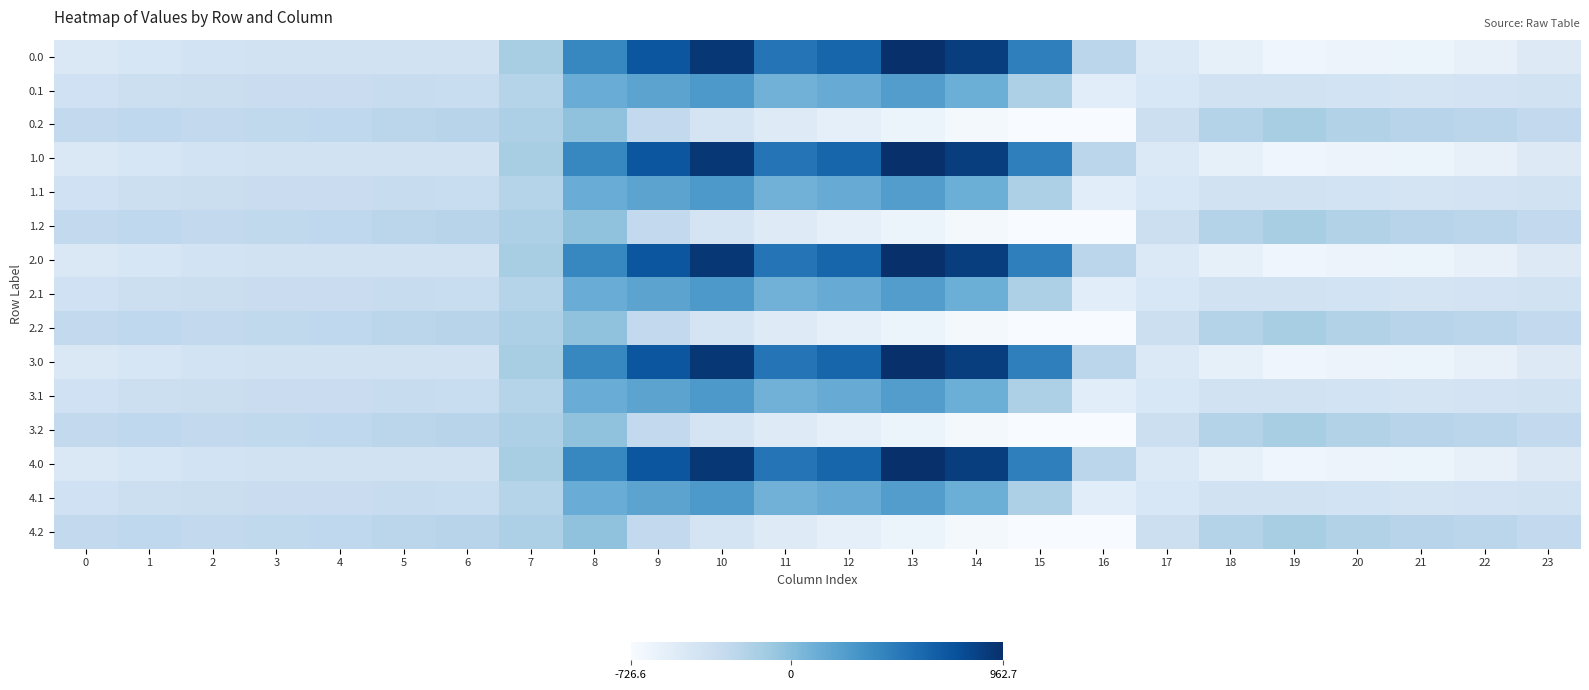

Reading right to left, list all the values displayed in this chart.

0.0: 23=-511.3	22=-592.3	21=-638.4	20=-629.9	19=-649.2	18=-586.7	17=-494.8	16=-250.9	15=443.0	14=870.3	13=962.7	12=619.4	11=516.0	10=916.2	9=716.9	8=395.3	7=-150.1	6=-408.0	5=-403.8	4=-404.9	3=-404.4	2=-410.3	1=-449.5	0=-482.0
0.1: 23=-399.4	22=-419.9	21=-432.4	20=-414.5	19=-400.2	18=-405.4	17=-466.6	16=-547.3	15=-173.1	14=113.7	13=241.5	12=134.6	11=87.0	10=274.1	9=191.1	8=125.2	7=-217.1	6=-332.2	5=-325.7	4=-339.6	3=-342.7	2=-347.9	1=-361.1	0=-384.6
0.2: 23=-287.5	22=-247.4	21=-226.4	20=-199.2	19=-151.0	18=-210.0	17=-362.4	16=-726.6	15=-725.8	14=-687.4	13=-640.4	12=-571.2	11=-520.6	10=-423.5	9=-288.5	8=-35.3	7=-176.6	6=-228.8	5=-245.0	4=-274.4	3=-281.0	2=-285.5	1=-272.7	0=-287.1
1.0: 23=-511.3	22=-592.3	21=-638.4	20=-629.9	19=-649.2	18=-586.7	17=-494.8	16=-250.9	15=443.0	14=870.3	13=962.7	12=619.4	11=516.0	10=916.2	9=716.9	8=395.3	7=-150.1	6=-408.0	5=-403.8	4=-404.9	3=-404.4	2=-410.3	1=-449.5	0=-482.0
1.1: 23=-399.4	22=-419.9	21=-432.4	20=-414.5	19=-400.2	18=-405.4	17=-466.6	16=-547.3	15=-173.1	14=113.7	13=241.5	12=134.6	11=87.0	10=274.1	9=191.1	8=125.2	7=-217.1	6=-332.2	5=-325.7	4=-339.6	3=-342.7	2=-347.9	1=-361.1	0=-384.6
1.2: 23=-287.5	22=-247.4	21=-226.4	20=-199.2	19=-151.0	18=-210.0	17=-362.4	16=-726.6	15=-725.8	14=-687.4	13=-640.4	12=-571.2	11=-520.6	10=-423.5	9=-288.5	8=-35.3	7=-176.6	6=-228.8	5=-245.0	4=-274.4	3=-281.0	2=-285.5	1=-272.7	0=-287.1
2.0: 23=-511.3	22=-592.3	21=-638.4	20=-629.9	19=-649.2	18=-586.7	17=-494.8	16=-250.9	15=443.0	14=870.3	13=962.7	12=619.4	11=516.0	10=916.2	9=716.9	8=395.3	7=-150.1	6=-408.0	5=-403.8	4=-404.9	3=-404.4	2=-410.3	1=-449.5	0=-482.0
2.1: 23=-399.4	22=-419.9	21=-432.4	20=-414.5	19=-400.2	18=-405.4	17=-466.6	16=-547.3	15=-173.1	14=113.7	13=241.5	12=134.6	11=87.0	10=274.1	9=191.1	8=125.2	7=-217.1	6=-332.2	5=-325.7	4=-339.6	3=-342.7	2=-347.9	1=-361.1	0=-384.6
2.2: 23=-287.5	22=-247.4	21=-226.4	20=-199.2	19=-151.0	18=-210.0	17=-362.4	16=-726.6	15=-725.8	14=-687.4	13=-640.4	12=-571.2	11=-520.6	10=-423.5	9=-288.5	8=-35.3	7=-176.6	6=-228.8	5=-245.0	4=-274.4	3=-281.0	2=-285.5	1=-272.7	0=-287.1
3.0: 23=-511.3	22=-592.3	21=-638.4	20=-629.9	19=-649.2	18=-586.7	17=-494.8	16=-250.9	15=443.0	14=870.3	13=962.7	12=619.4	11=516.0	10=916.2	9=716.9	8=395.3	7=-150.1	6=-408.0	5=-403.8	4=-404.9	3=-404.4	2=-410.3	1=-449.5	0=-482.0
3.1: 23=-399.4	22=-419.9	21=-432.4	20=-414.5	19=-400.2	18=-405.4	17=-466.6	16=-547.3	15=-173.1	14=113.7	13=241.5	12=134.6	11=87.0	10=274.1	9=191.1	8=125.2	7=-217.1	6=-332.2	5=-325.7	4=-339.6	3=-342.7	2=-347.9	1=-361.1	0=-384.6
3.2: 23=-287.5	22=-247.4	21=-226.4	20=-199.2	19=-151.0	18=-210.0	17=-362.4	16=-726.6	15=-725.8	14=-687.4	13=-640.4	12=-571.2	11=-520.6	10=-423.5	9=-288.5	8=-35.3	7=-176.6	6=-228.8	5=-245.0	4=-274.4	3=-281.0	2=-285.5	1=-272.7	0=-287.1
4.0: 23=-511.3	22=-592.3	21=-638.4	20=-629.9	19=-649.2	18=-586.7	17=-494.8	16=-250.9	15=443.0	14=870.3	13=962.7	12=619.4	11=516.0	10=916.2	9=716.9	8=395.3	7=-150.1	6=-408.0	5=-403.8	4=-404.9	3=-404.4	2=-410.3	1=-449.5	0=-482.0
4.1: 23=-399.4	22=-419.9	21=-432.4	20=-414.5	19=-400.2	18=-405.4	17=-466.6	16=-547.3	15=-173.1	14=113.7	13=241.5	12=134.6	11=87.0	10=274.1	9=191.1	8=125.2	7=-217.1	6=-332.2	5=-325.7	4=-339.6	3=-342.7	2=-347.9	1=-361.1	0=-384.6
4.2: 23=-287.5	22=-247.4	21=-226.4	20=-199.2	19=-151.0	18=-210.0	17=-362.4	16=-726.6	15=-725.8	14=-687.4	13=-640.4	12=-571.2	11=-520.6	10=-423.5	9=-288.5	8=-35.3	7=-176.6	6=-228.8	5=-245.0	4=-274.4	3=-281.0	2=-285.5	1=-272.7	0=-287.1